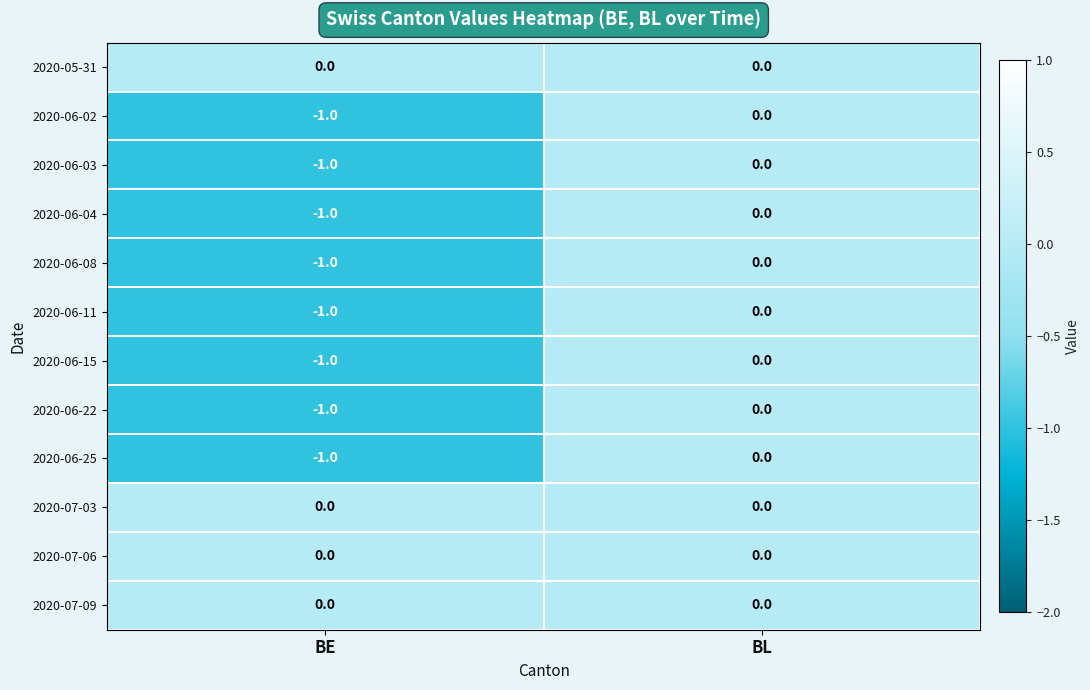

What is the minimum value shown in the chart?

-1